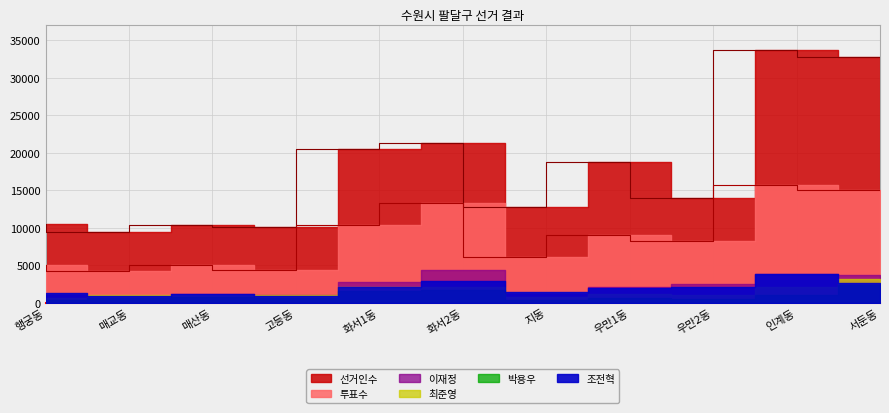

What is the average value of the 박용우 series?

933